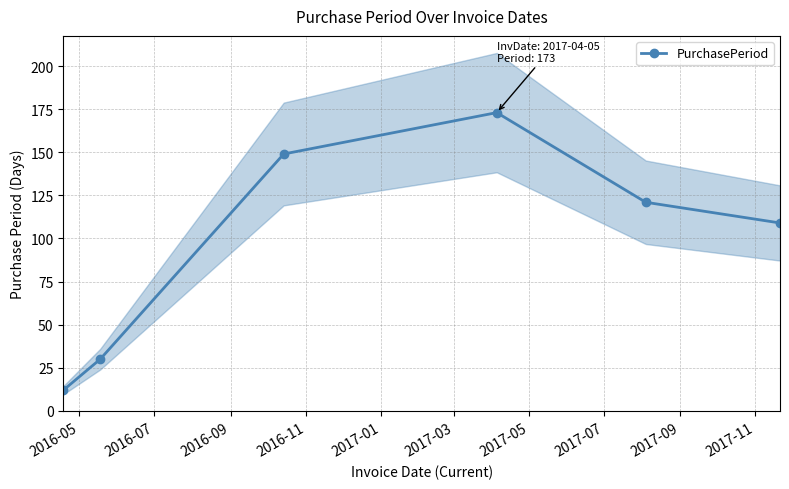

What is the minimum value shown in the chart?

12